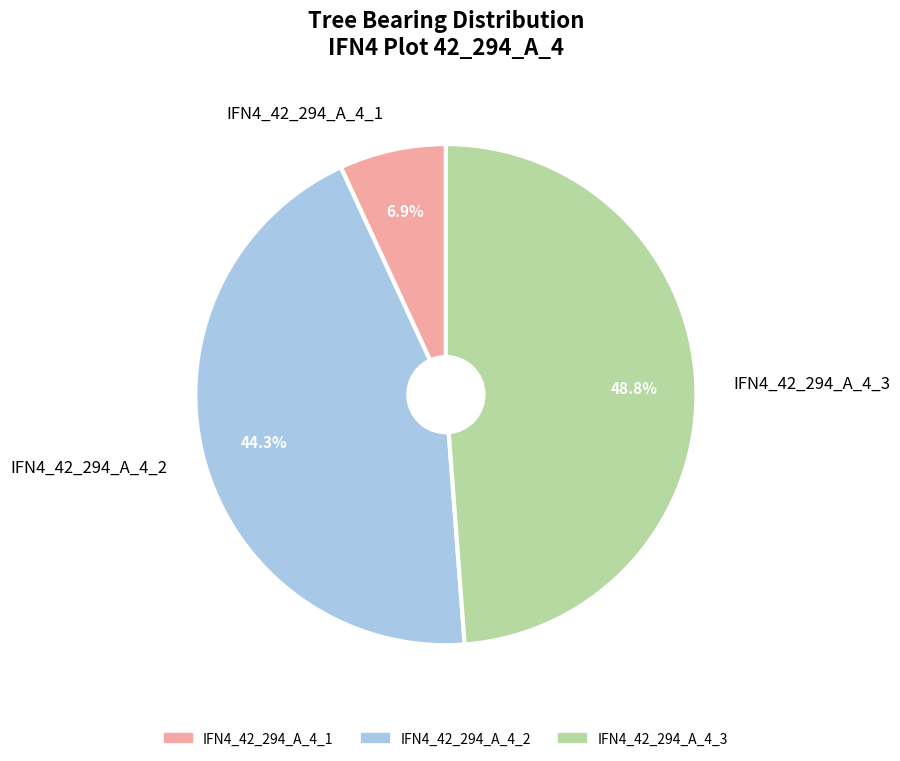

Is there any slice that represents more than half of the pie?

No